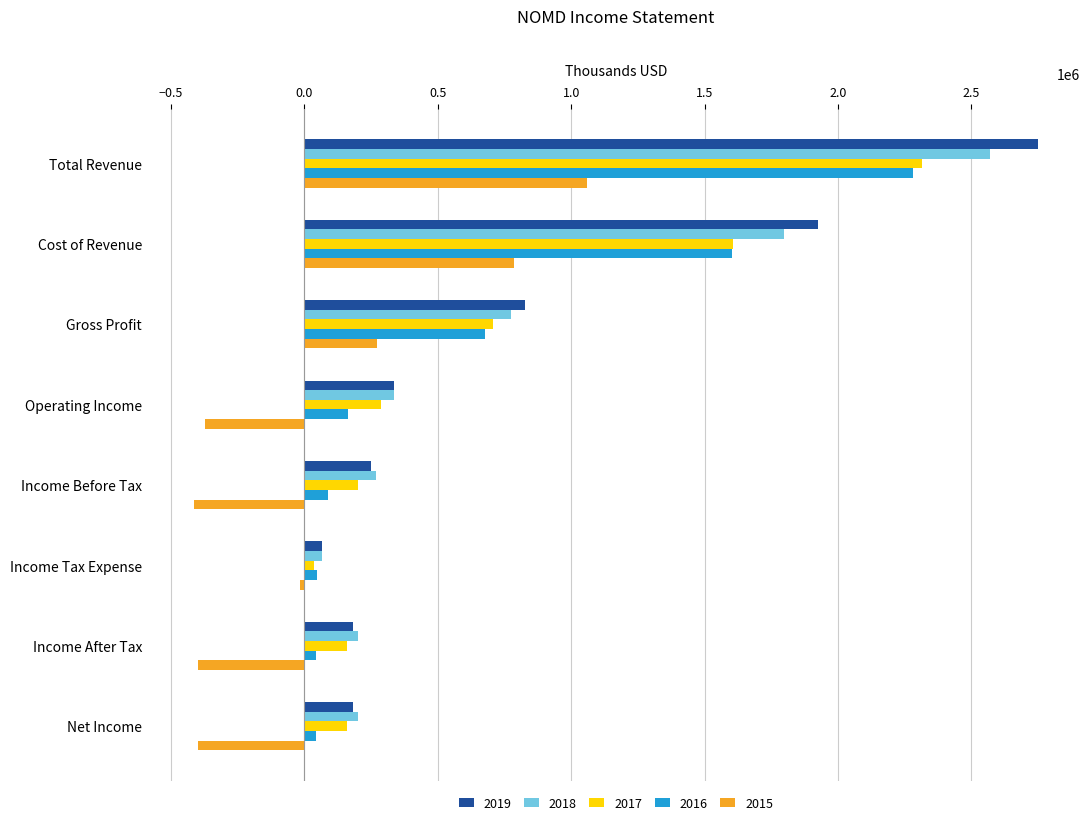

Is the value of 2018 at Cost of Revenue greater than the value of 2015 at Total Revenue?

Yes